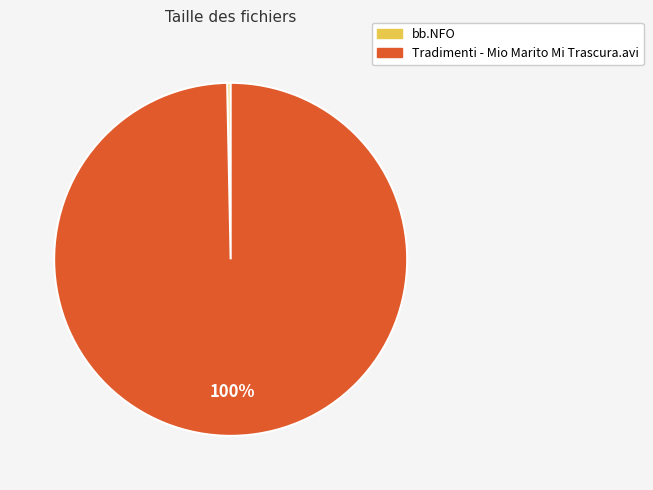

Count the number of slices in the pie.

2